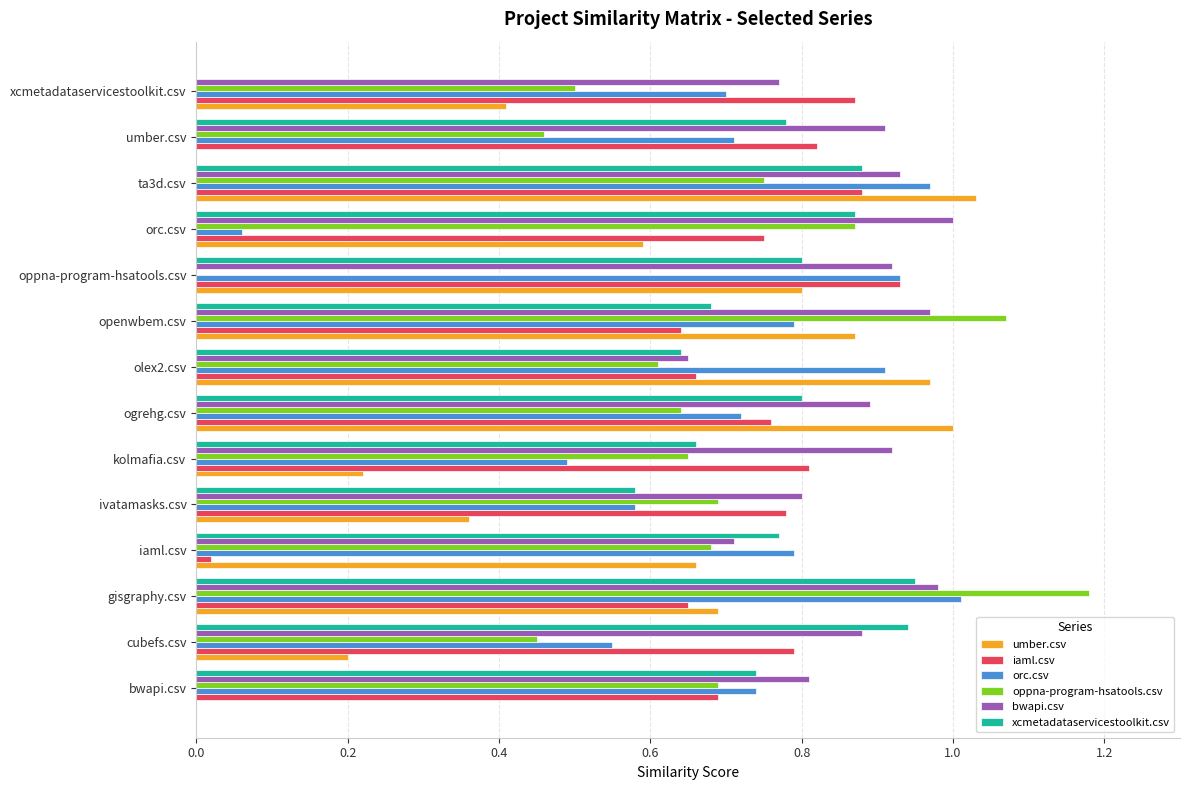

At which label does oppna-program-hsatools.csv reach its peak?

gisgraphy.csv